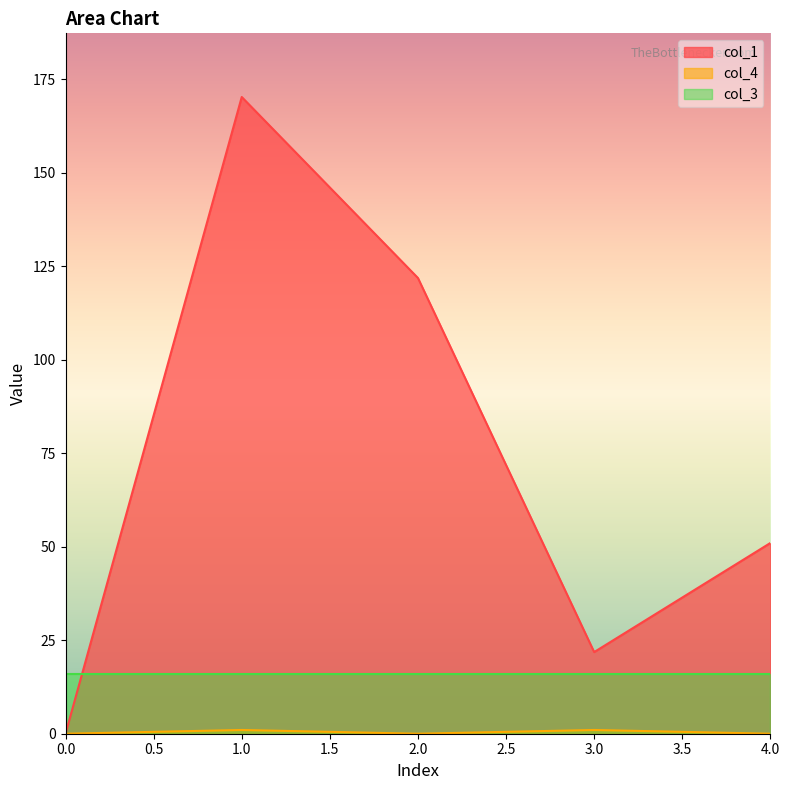

How many distinct data groups are displayed?

3